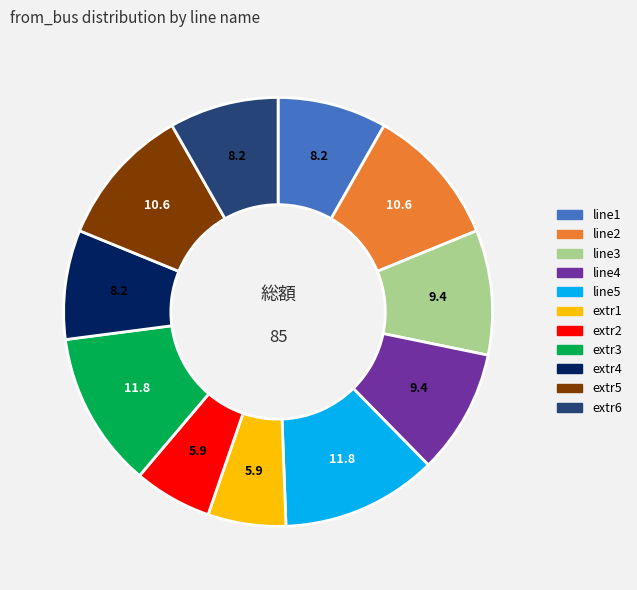

Is there any slice that represents more than half of the pie?

No